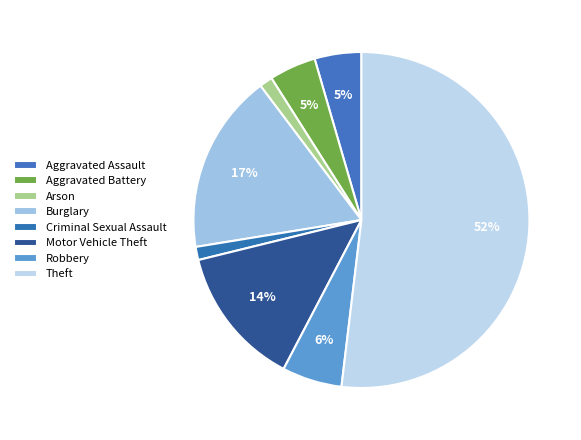

To the nearest percent, what is the combined percentage of Theft and Robbery?

58%